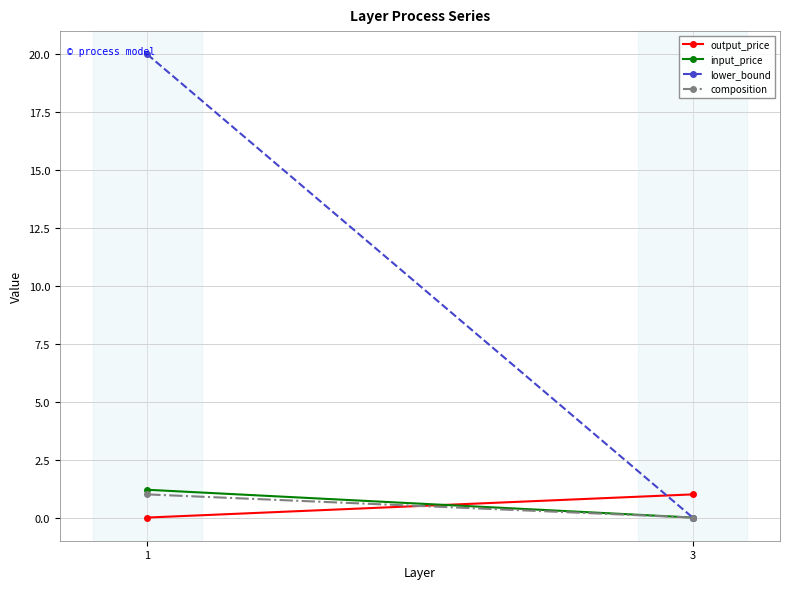

Reading left to right, what are all the values shown in this chart?

output_price: 0.0	1.0
input_price: 1.2	0.0
lower_bound: 20.0	0.0
composition: 1.0	0.0